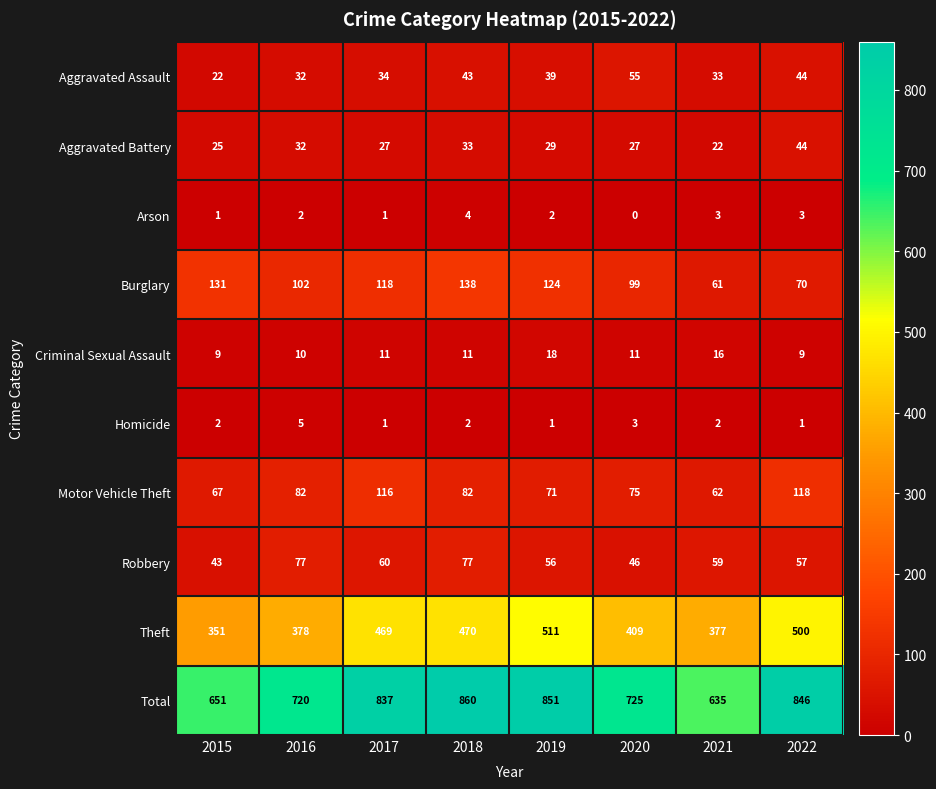

At how many categories does at least one series exceed 419?

8